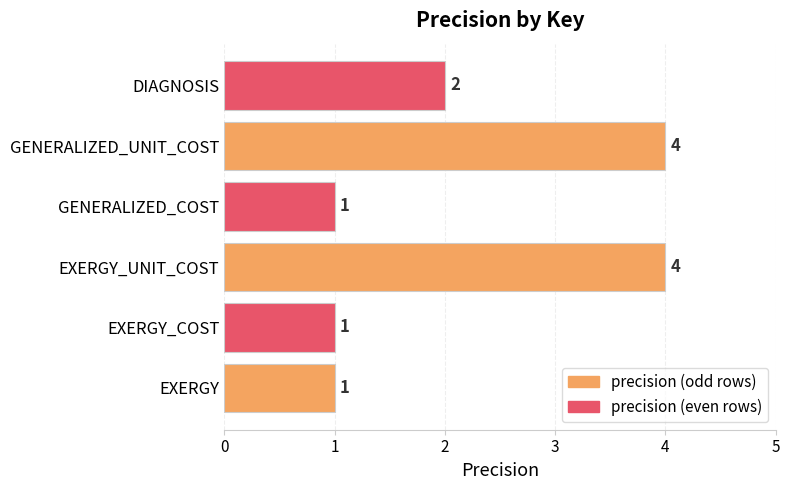

The value at EXERGY is 1. True or false?

True